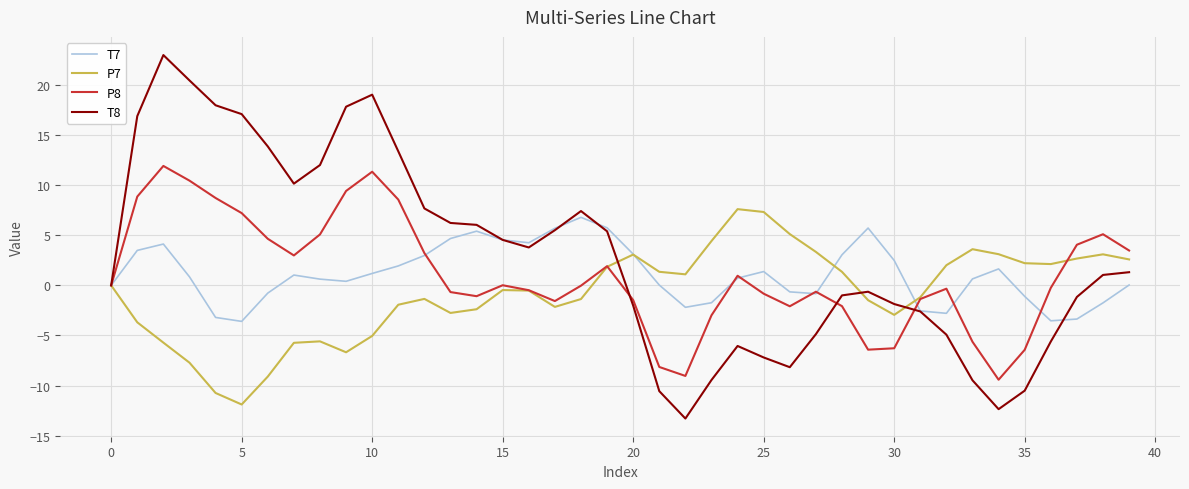

Which series has the widest spread of values?

T8